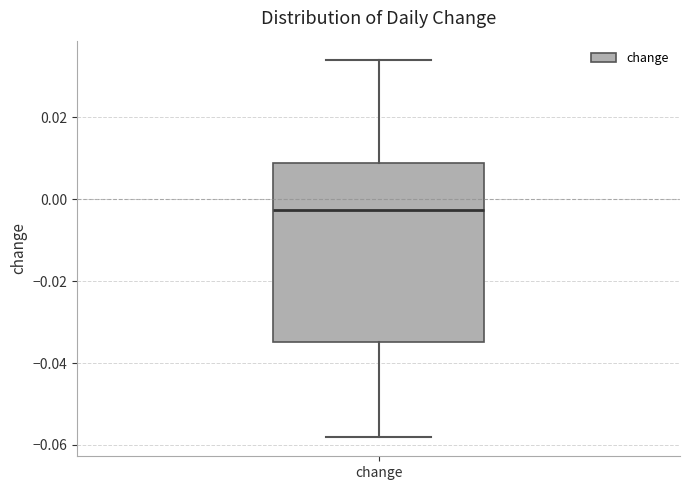

Where is the upper edge of the box for change on the y-axis? The values are not printed on the chart, so give them approximately, as read against the axis.

0.008